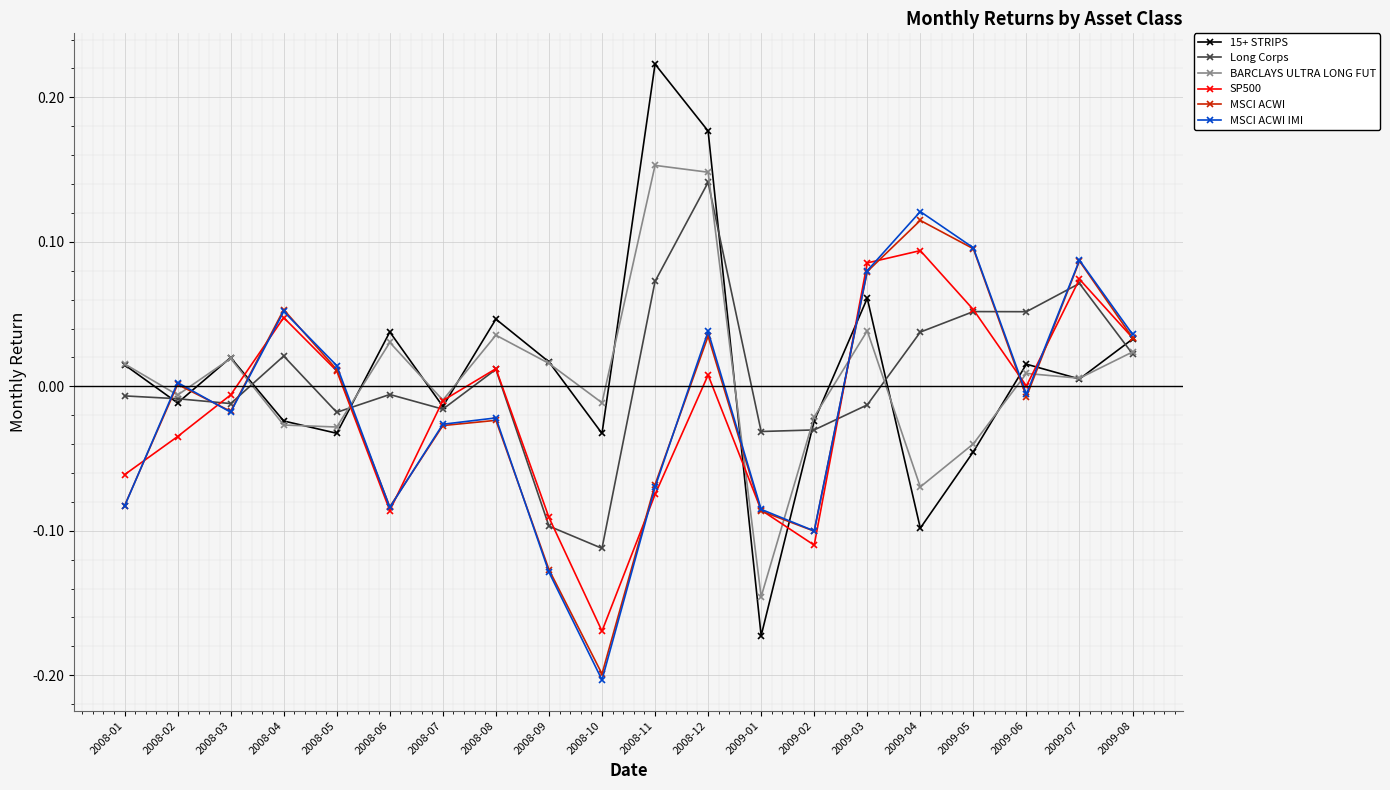

The value of SP500 at 2008-09 is -0.0. True or false?

False